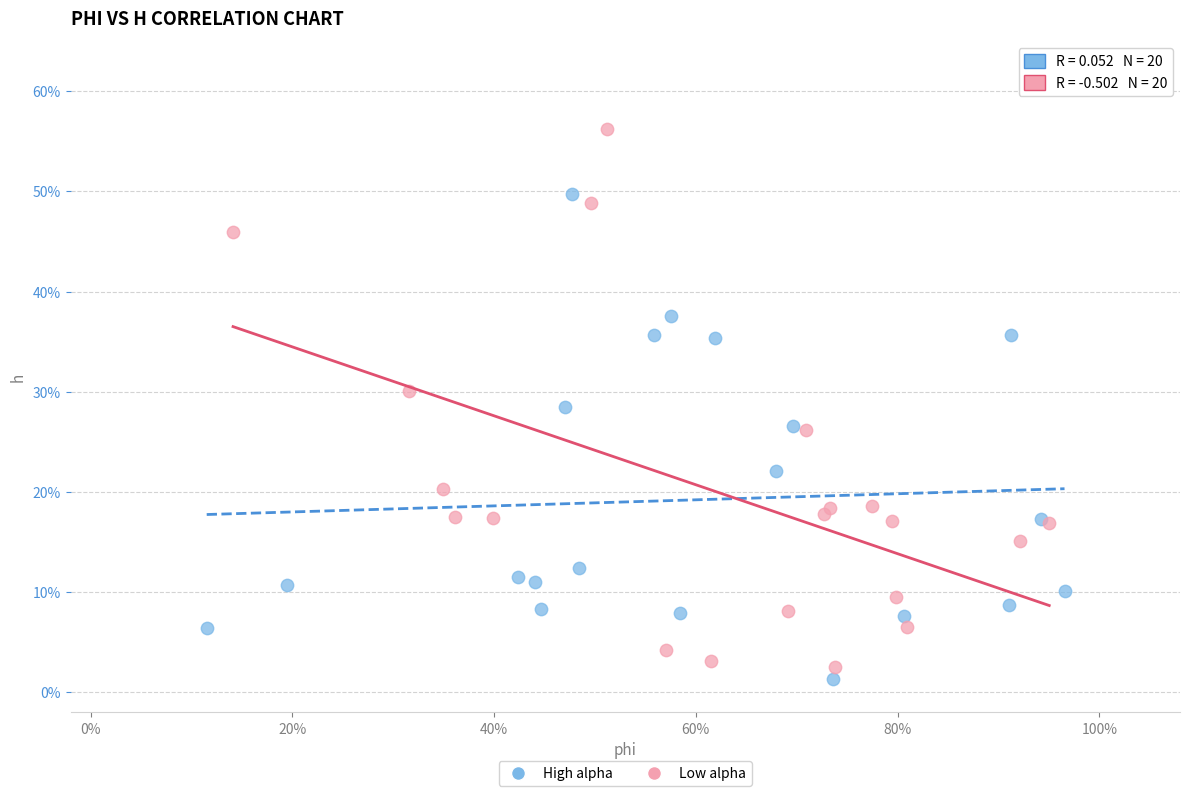

Which series has the widest spread of Y values?

Low alpha